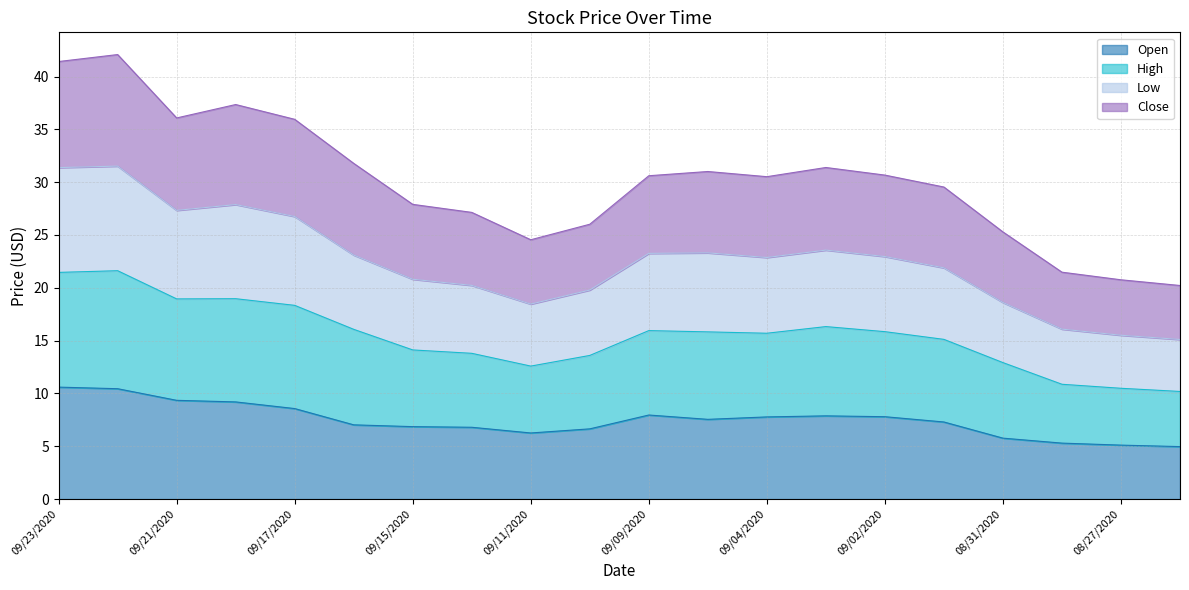

True or false: Close and High cross at least once.

False